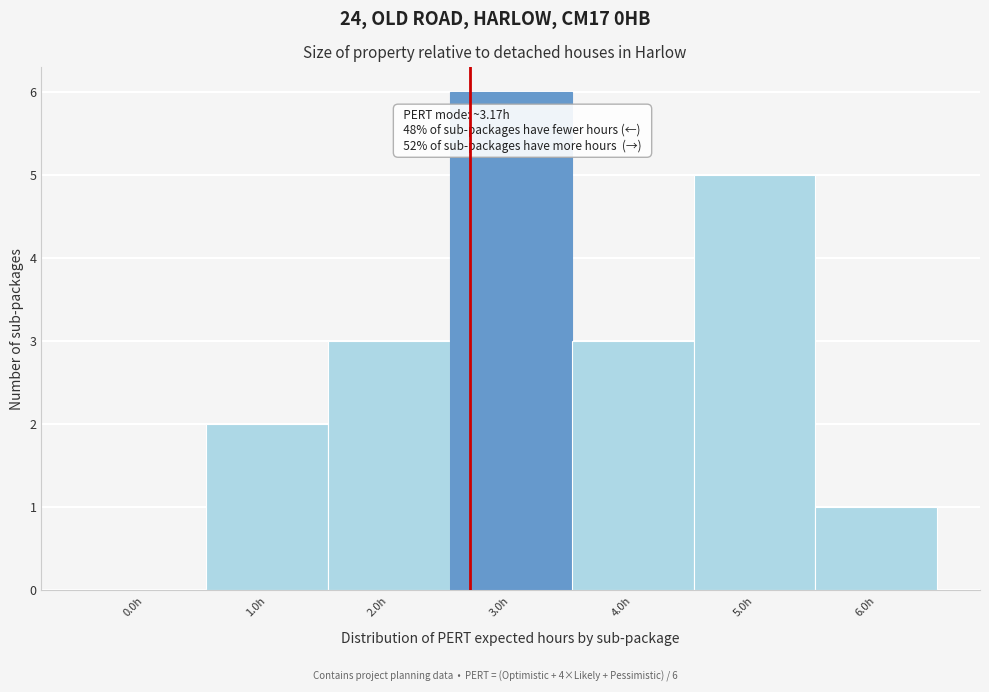

Reading left to right, list all the values displayed in this chart.

0.0h=0	1.0h=2	2.0h=3	3.0h=6	4.0h=3	5.0h=5	6.0h=1